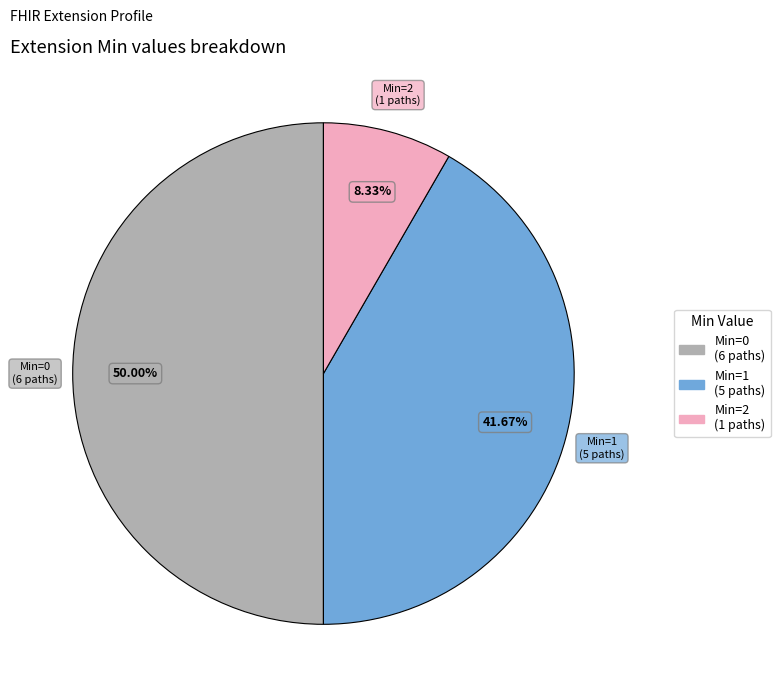

Is there any slice that represents more than half of the pie?

No